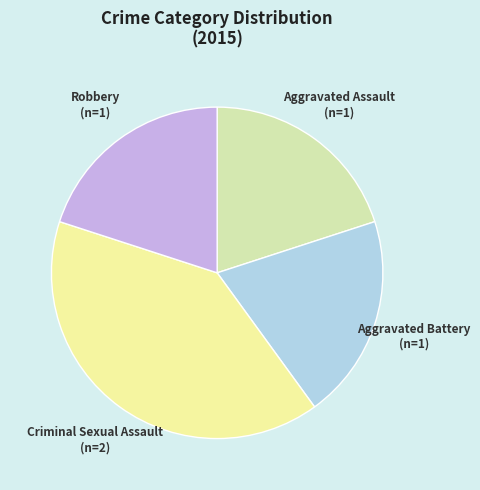

What is the ratio of the value at Aggravated Battery to the value at Robbery?

1.0